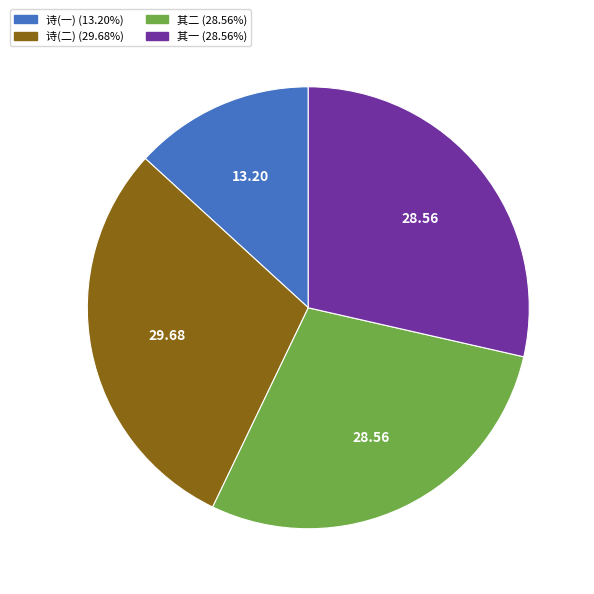

Is there any slice that represents more than half of the pie?

No